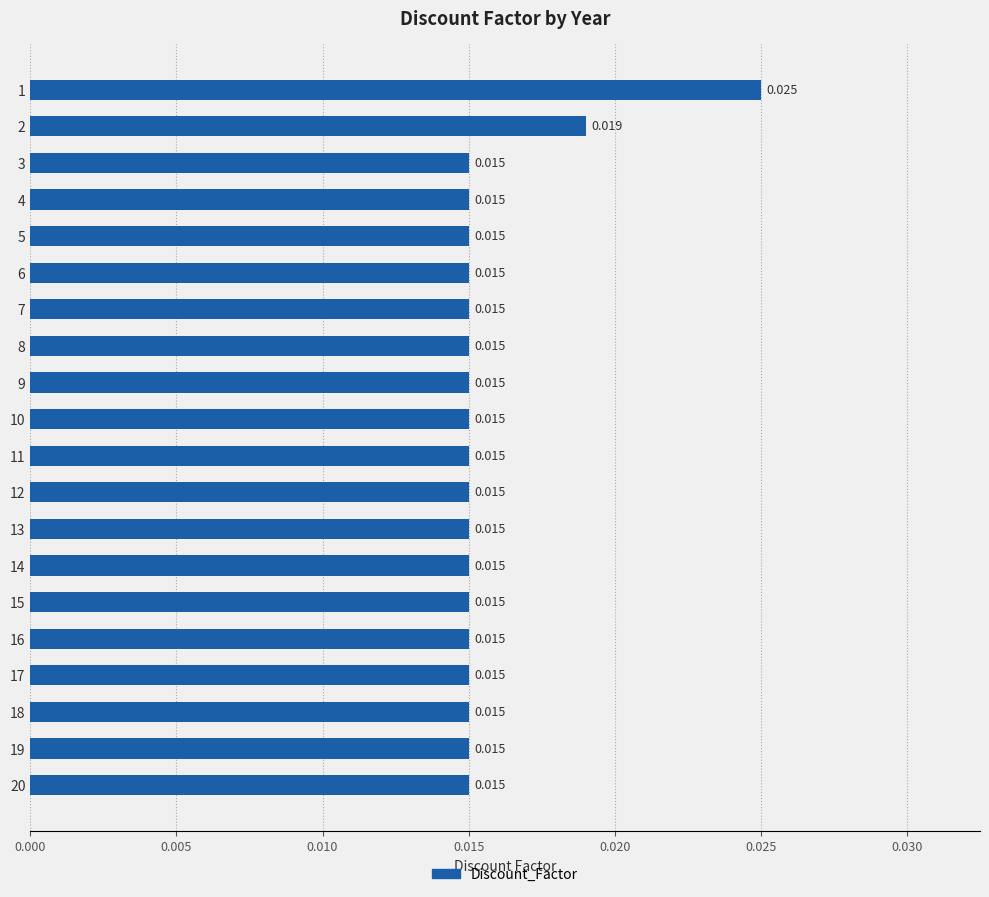

How many data points does each series have?

20